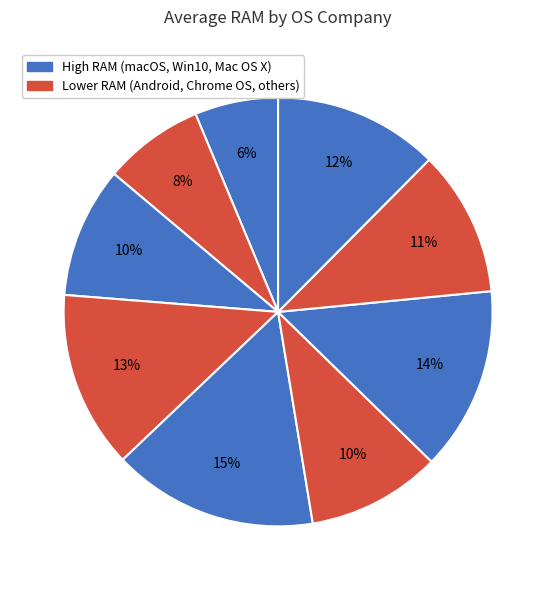

How many segments does this pie chart have?

9